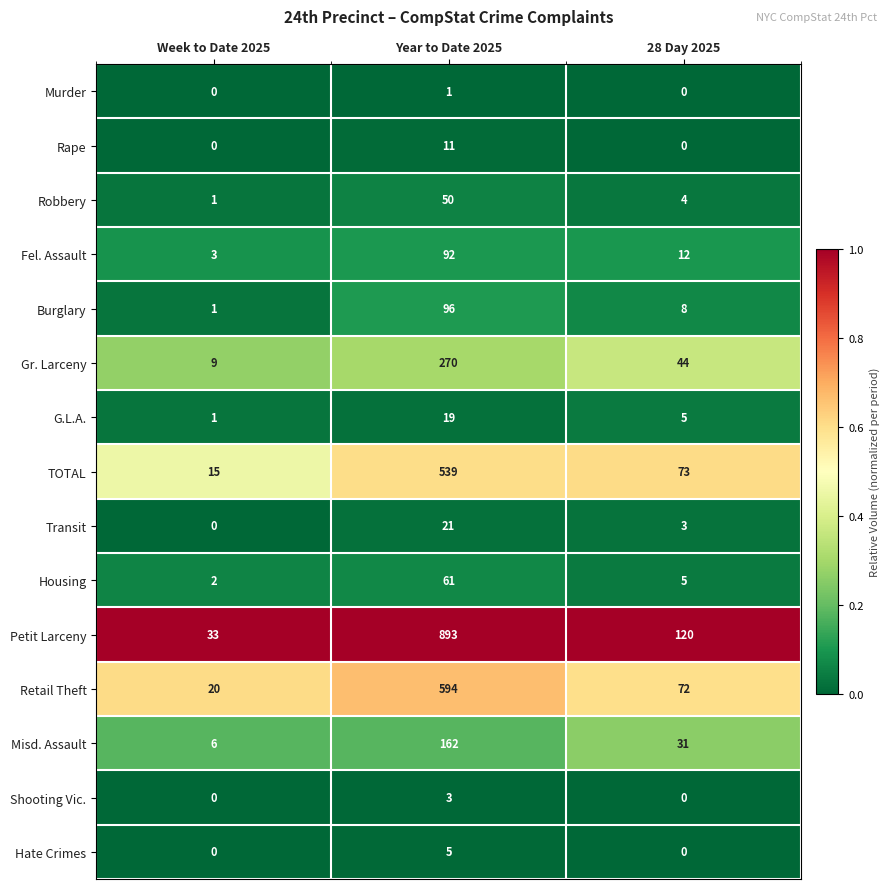

What value does the Misd. Assault series have at 28 Day 2025, to the nearest 5?

30